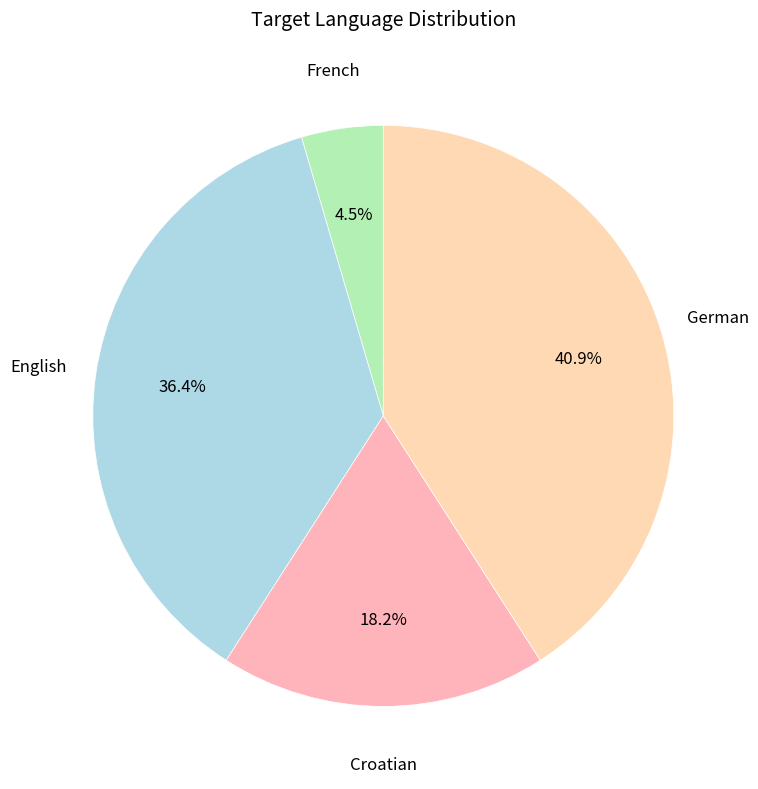

How many segments does this pie chart have?

4